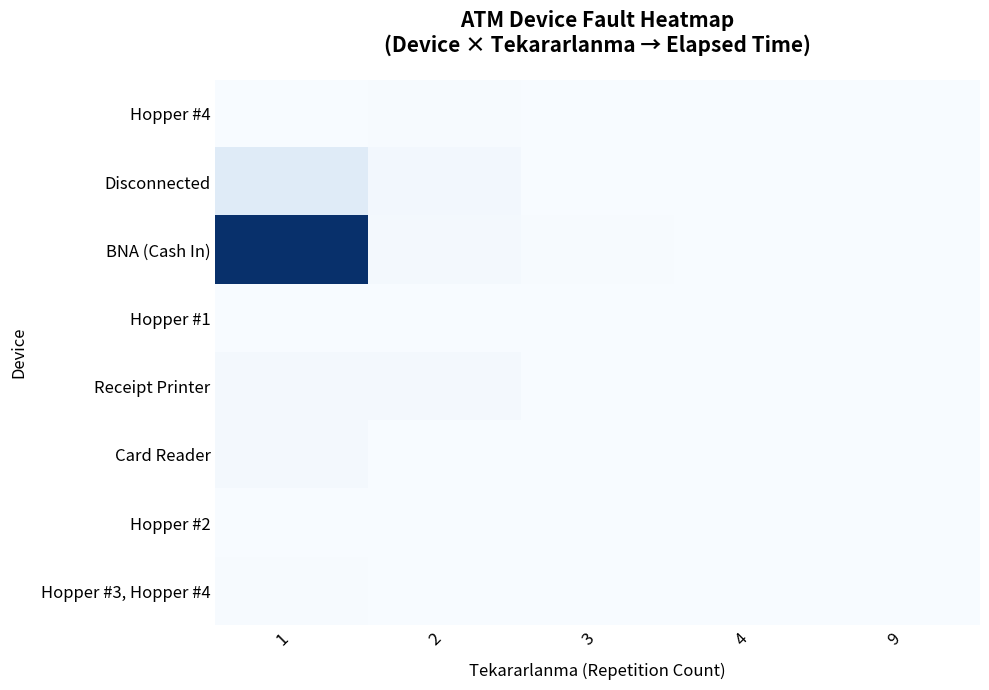

Reading left to right, transcribe all the data shown in this chart.

Hopper #4: 1=155	2=323	3=0	4=168	9=5
Disconnected: 1=5216	2=1093	3=0	4=0	9=0
BNA (Cash In): 1=43402	2=898	3=245	4=0	9=0
Hopper #1: 1=0	2=165	3=70	4=0	9=0
Receipt Printer: 1=880	2=850	3=0	4=0	9=0
Card Reader: 1=865	2=0	3=0	4=0	9=0
Hopper #2: 1=60	2=0	3=0	4=165	9=0
Hopper #3, Hopper #4: 1=215	2=155	3=0	4=0	9=0